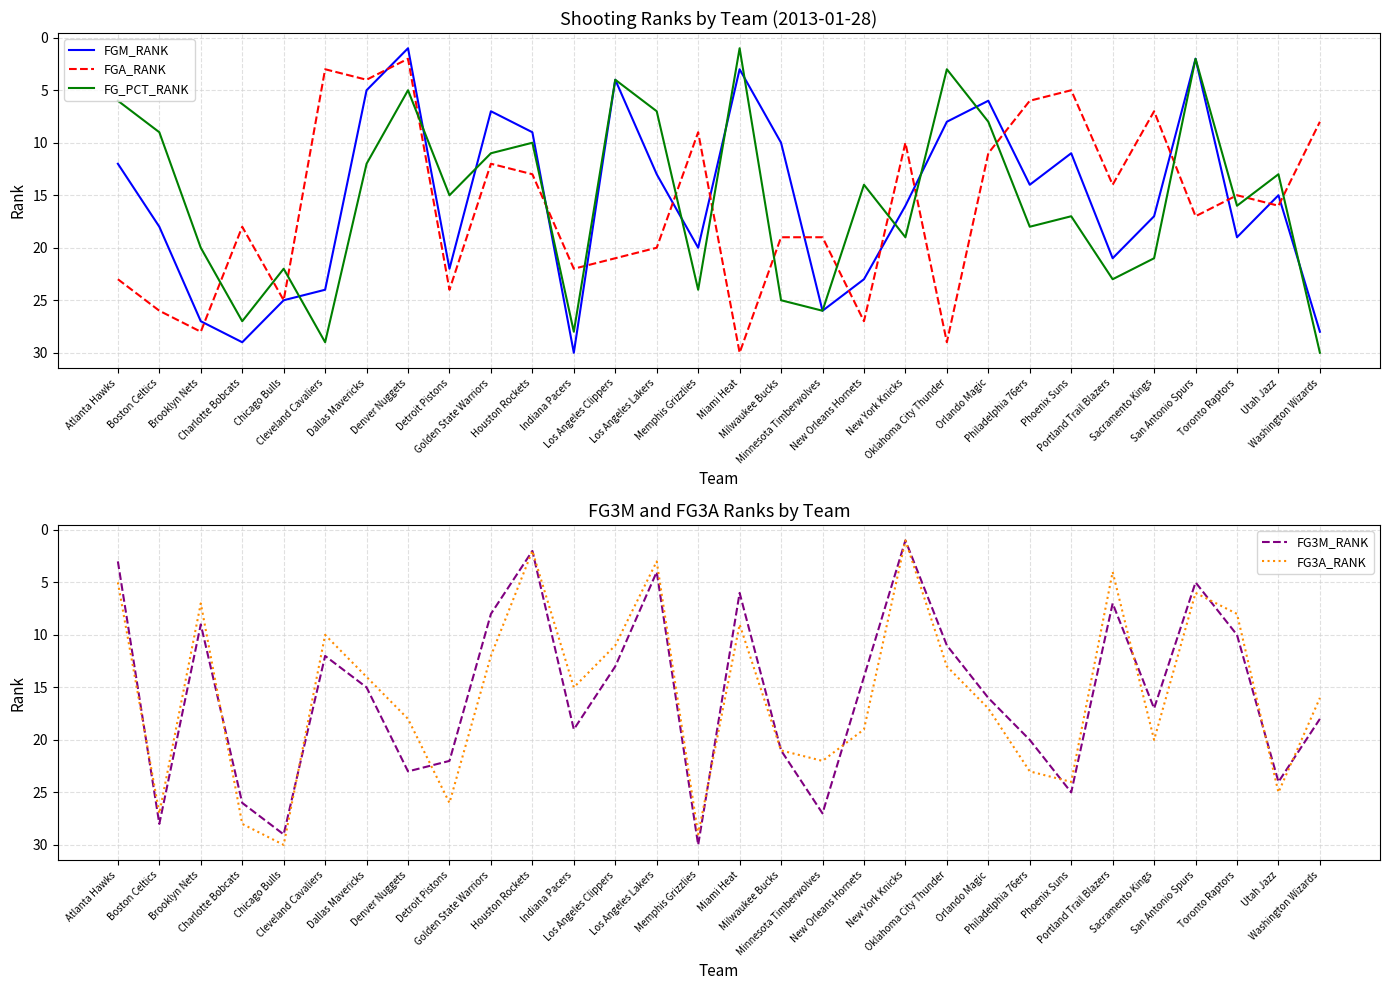

Reading right to left, what are all the values shown in this chart?

FGM_RANK: Washington Wizards=28	Utah Jazz=15	Toronto Raptors=19	San Antonio Spurs=2	Sacramento Kings=17	Portland Trail Blazers=21	Phoenix Suns=11	Philadelphia 76ers=14	Orlando Magic=6	Oklahoma City Thunder=8	New York Knicks=16	New Orleans Hornets=23	Minnesota Timberwolves=26	Milwaukee Bucks=10	Miami Heat=3	Memphis Grizzlies=20	Los Angeles Lakers=13	Los Angeles Clippers=4	Indiana Pacers=30	Houston Rockets=9	Golden State Warriors=7	Detroit Pistons=22	Denver Nuggets=1	Dallas Mavericks=5	Cleveland Cavaliers=24	Chicago Bulls=25	Charlotte Bobcats=29	Brooklyn Nets=27	Boston Celtics=18	Atlanta Hawks=12
FGA_RANK: Washington Wizards=8	Utah Jazz=16	Toronto Raptors=15	San Antonio Spurs=17	Sacramento Kings=7	Portland Trail Blazers=14	Phoenix Suns=5	Philadelphia 76ers=6	Orlando Magic=11	Oklahoma City Thunder=29	New York Knicks=10	New Orleans Hornets=27	Minnesota Timberwolves=19	Milwaukee Bucks=19	Miami Heat=30	Memphis Grizzlies=9	Los Angeles Lakers=20	Los Angeles Clippers=21	Indiana Pacers=22	Houston Rockets=13	Golden State Warriors=12	Detroit Pistons=24	Denver Nuggets=2	Dallas Mavericks=4	Cleveland Cavaliers=3	Chicago Bulls=25	Charlotte Bobcats=18	Brooklyn Nets=28	Boston Celtics=26	Atlanta Hawks=23
FG_PCT_RANK: Washington Wizards=30	Utah Jazz=13	Toronto Raptors=16	San Antonio Spurs=2	Sacramento Kings=21	Portland Trail Blazers=23	Phoenix Suns=17	Philadelphia 76ers=18	Orlando Magic=8	Oklahoma City Thunder=3	New York Knicks=19	New Orleans Hornets=14	Minnesota Timberwolves=26	Milwaukee Bucks=25	Miami Heat=1	Memphis Grizzlies=24	Los Angeles Lakers=7	Los Angeles Clippers=4	Indiana Pacers=28	Houston Rockets=10	Golden State Warriors=11	Detroit Pistons=15	Denver Nuggets=5	Dallas Mavericks=12	Cleveland Cavaliers=29	Chicago Bulls=22	Charlotte Bobcats=27	Brooklyn Nets=20	Boston Celtics=9	Atlanta Hawks=6
FG3M_RANK: Washington Wizards=18	Utah Jazz=24	Toronto Raptors=10	San Antonio Spurs=5	Sacramento Kings=17	Portland Trail Blazers=7	Phoenix Suns=25	Philadelphia 76ers=20	Orlando Magic=16	Oklahoma City Thunder=11	New York Knicks=1	New Orleans Hornets=14	Minnesota Timberwolves=27	Milwaukee Bucks=21	Miami Heat=6	Memphis Grizzlies=30	Los Angeles Lakers=4	Los Angeles Clippers=13	Indiana Pacers=19	Houston Rockets=2	Golden State Warriors=8	Detroit Pistons=22	Denver Nuggets=23	Dallas Mavericks=15	Cleveland Cavaliers=12	Chicago Bulls=29	Charlotte Bobcats=26	Brooklyn Nets=9	Boston Celtics=28	Atlanta Hawks=3
FG3A_RANK: Washington Wizards=16	Utah Jazz=25	Toronto Raptors=8	San Antonio Spurs=6	Sacramento Kings=20	Portland Trail Blazers=4	Phoenix Suns=24	Philadelphia 76ers=23	Orlando Magic=17	Oklahoma City Thunder=13	New York Knicks=1	New Orleans Hornets=19	Minnesota Timberwolves=22	Milwaukee Bucks=21	Miami Heat=9	Memphis Grizzlies=29	Los Angeles Lakers=3	Los Angeles Clippers=11	Indiana Pacers=15	Houston Rockets=2	Golden State Warriors=12	Detroit Pistons=26	Denver Nuggets=18	Dallas Mavericks=14	Cleveland Cavaliers=10	Chicago Bulls=30	Charlotte Bobcats=28	Brooklyn Nets=7	Boston Celtics=27	Atlanta Hawks=5